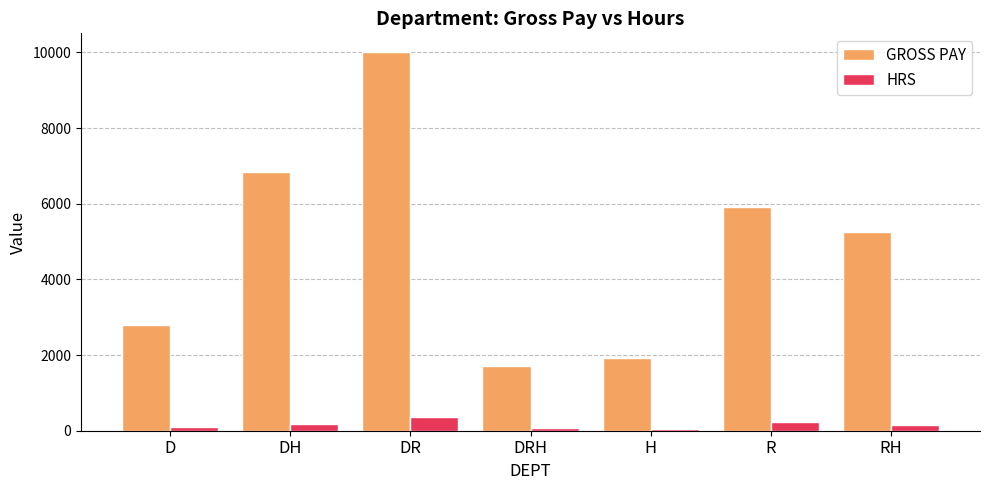

What is the value of the HRS bar at the 2nd from the left?

172.5